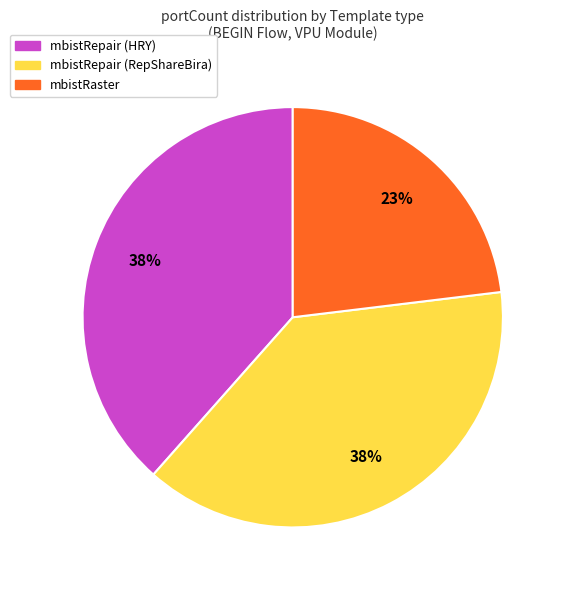

How many slices are in this pie chart?

3